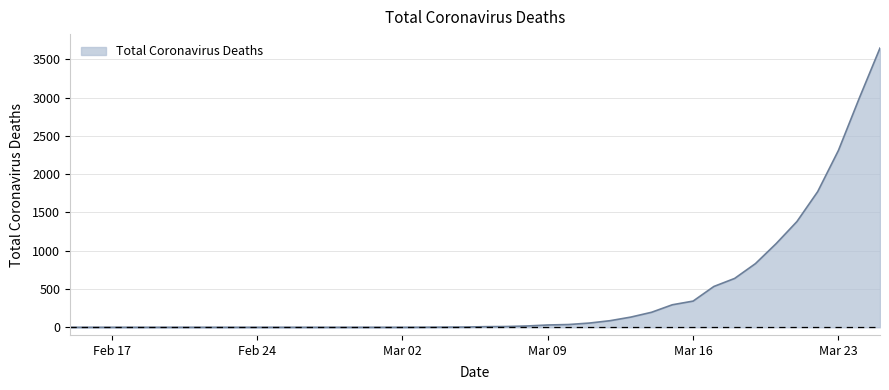

What is the difference between the maximum and minimum values?

3647